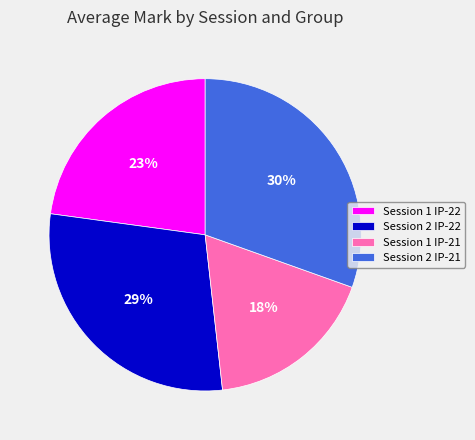

Which has a higher value, Session 2 IP-22 or Session 1 IP-21?

Session 2 IP-22